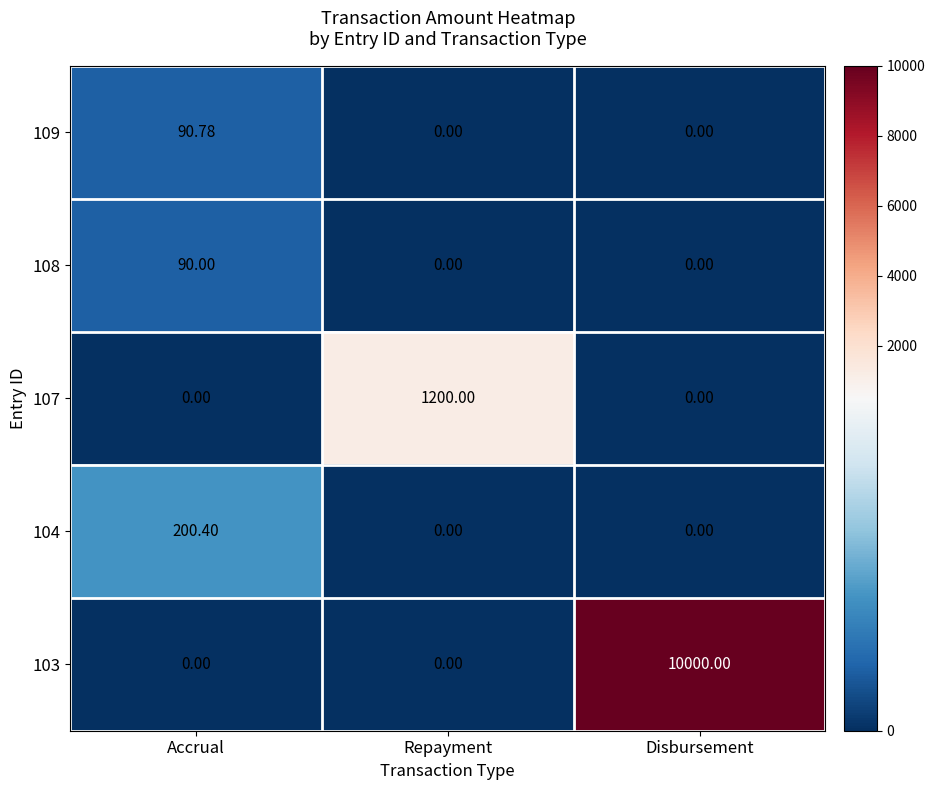

Which category has the highest value across all series?

Disbursement